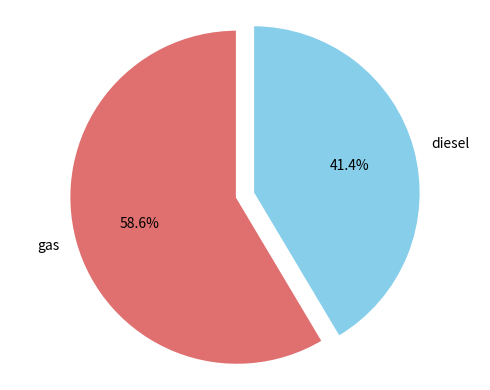

Rank the categories by value from lowest to highest.

diesel, gas